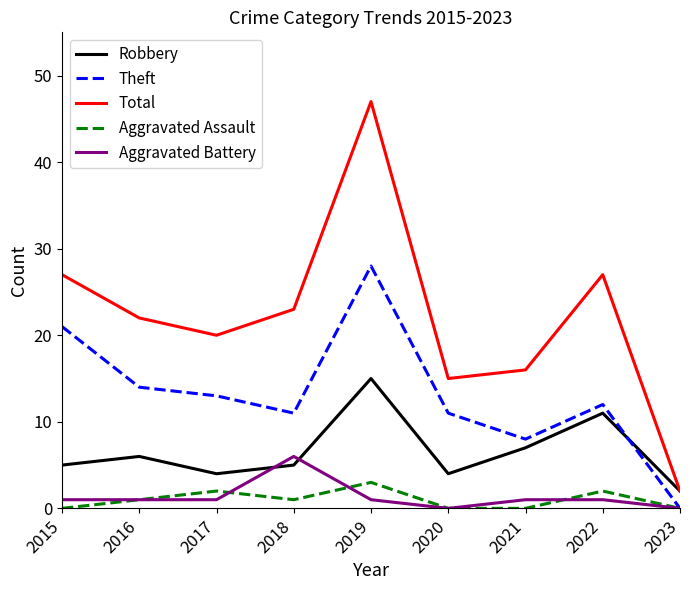

What is the difference between the highest and lowest values at 2020?

15